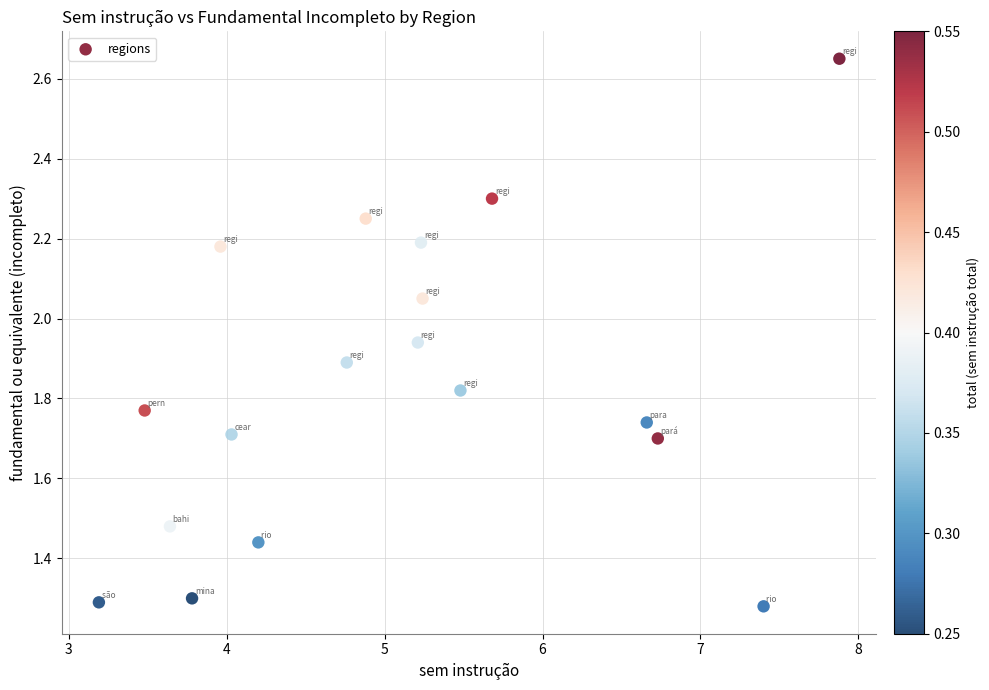

What is the range of X values (max minus min)?

4.7